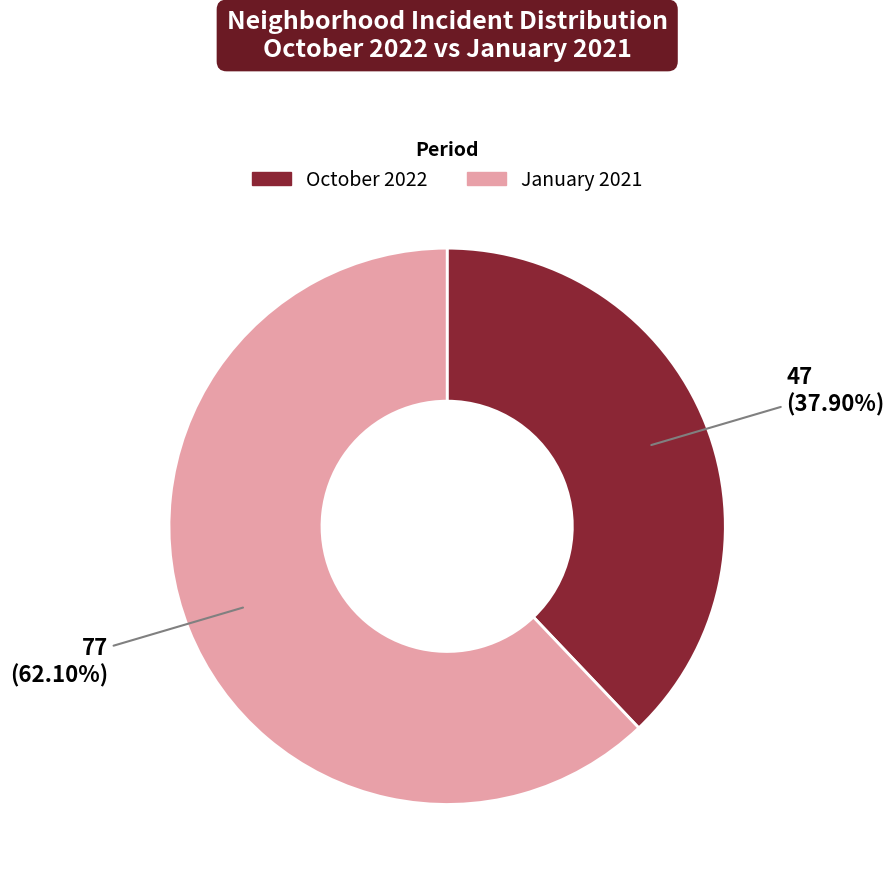

Is there any slice that represents more than half of the pie?

Yes